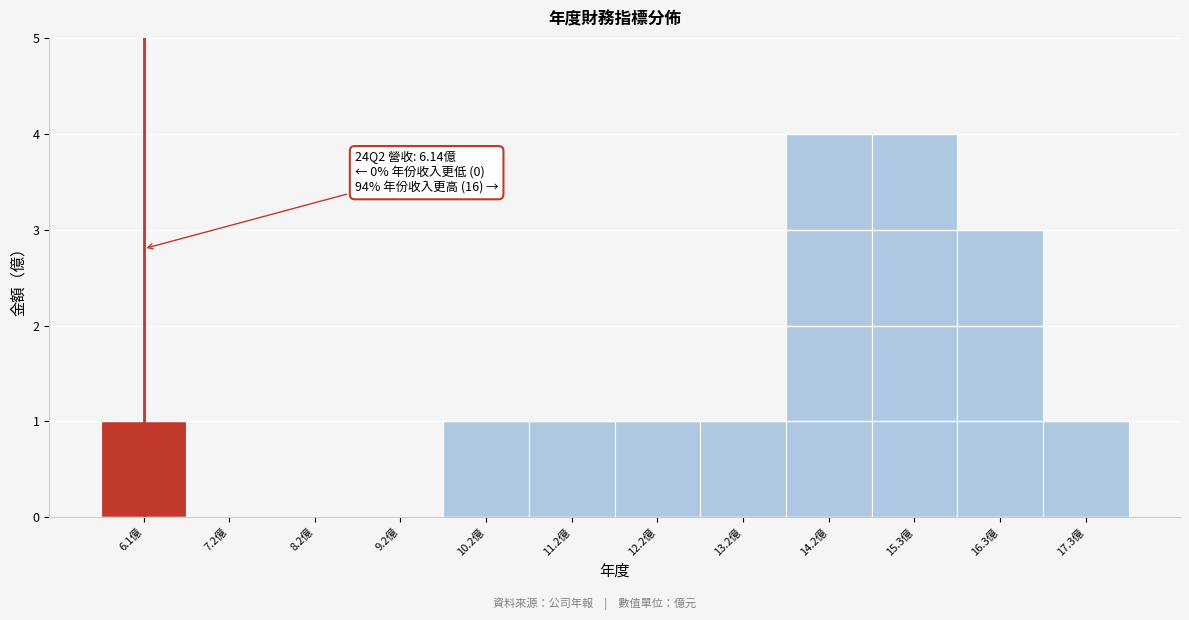

Reading left to right, what are all the values shown in this chart?

6.1億=1	7.2億=0	8.2億=0	9.2億=0	10.2億=1	11.2億=1	12.2億=1	13.2億=1	14.2億=4	15.3億=4	16.3億=3	17.3億=1